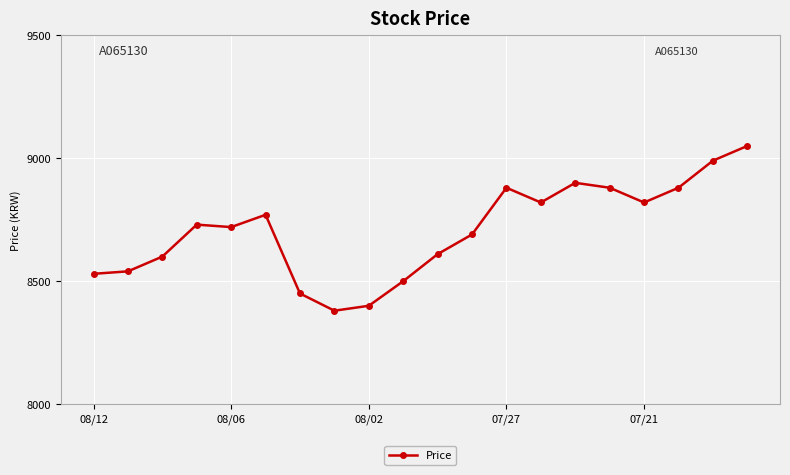

What is the average value?

8707